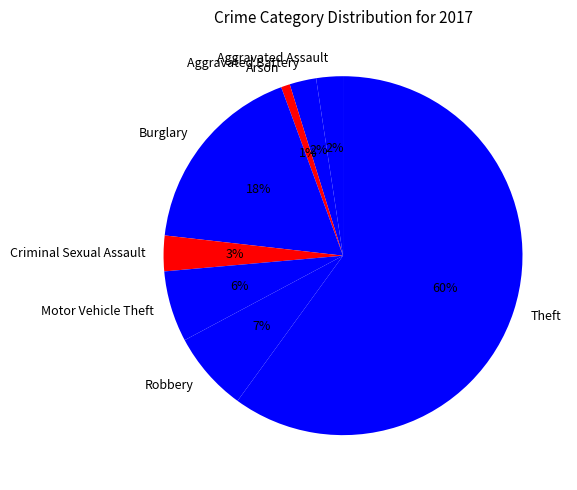

Which has a higher value, Criminal Sexual Assault or Aggravated Battery?

Criminal Sexual Assault